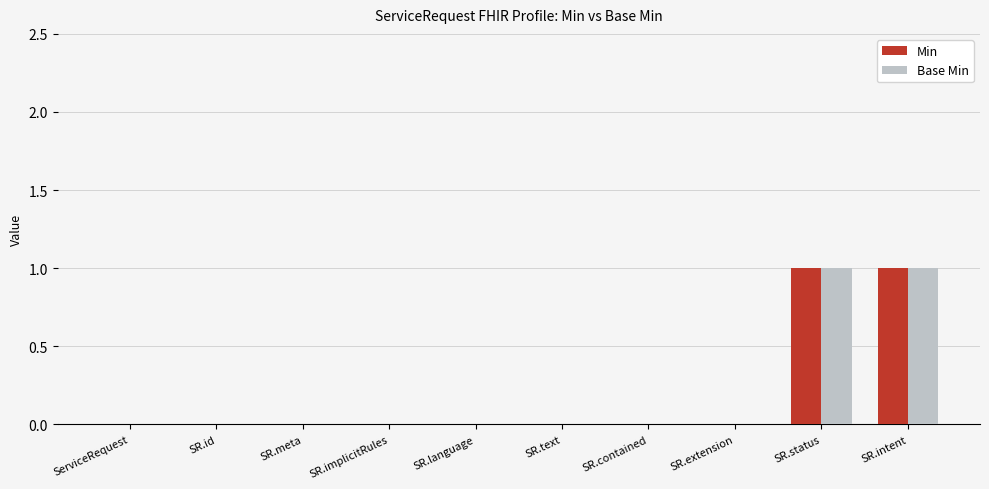

Is it true that Base Min equals 0 at SR.intent?

False